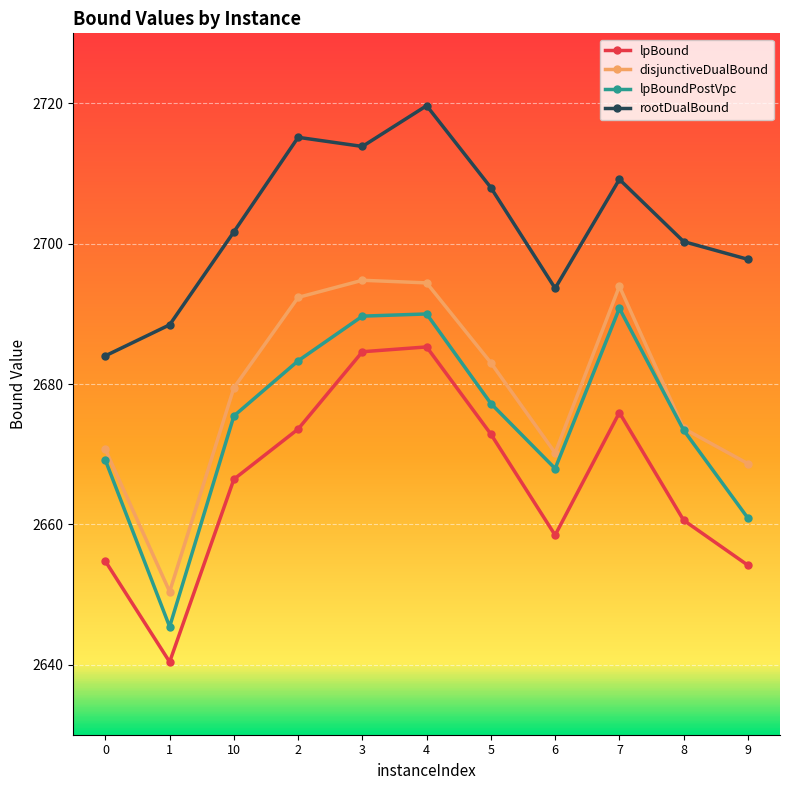

How many interior local valleys does the disjunctiveDualBound series have?

2